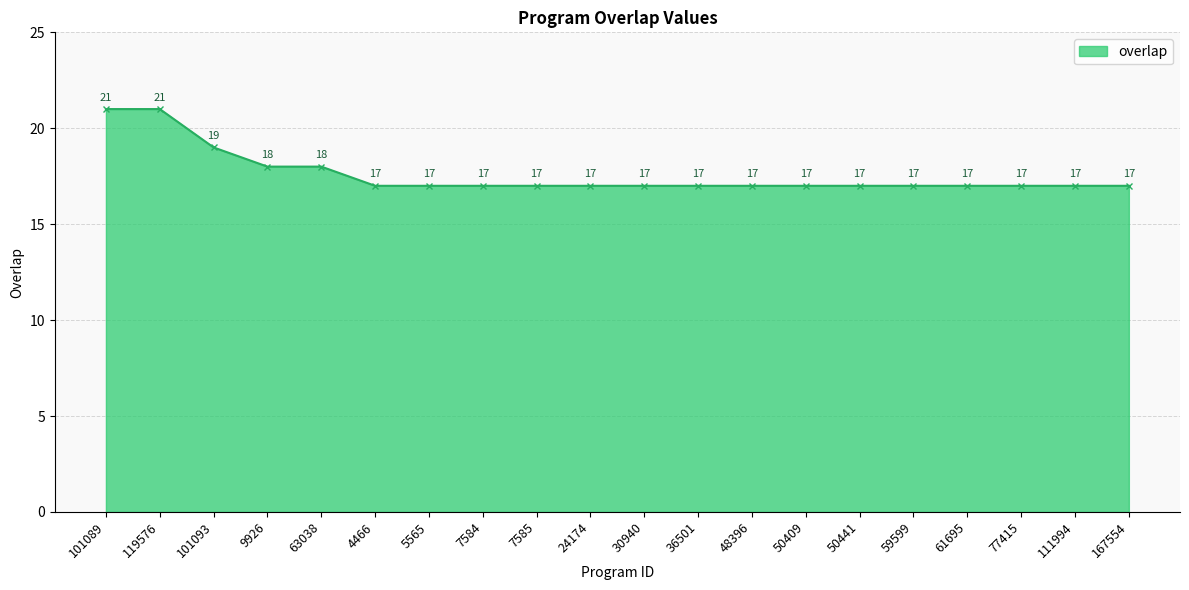

What value does the data have at 50441?

17